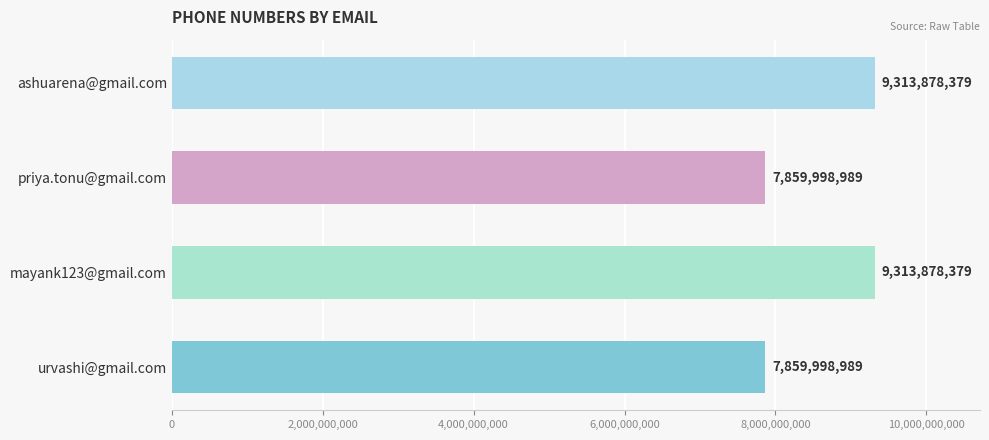

Reading bottom to top, transcribe all the data shown in this chart.

urvashi@gmail.com=7859998989	mayank123@gmail.com=9313878379	priya.tonu@gmail.com=7859998989	ashuarena@gmail.com=9313878379